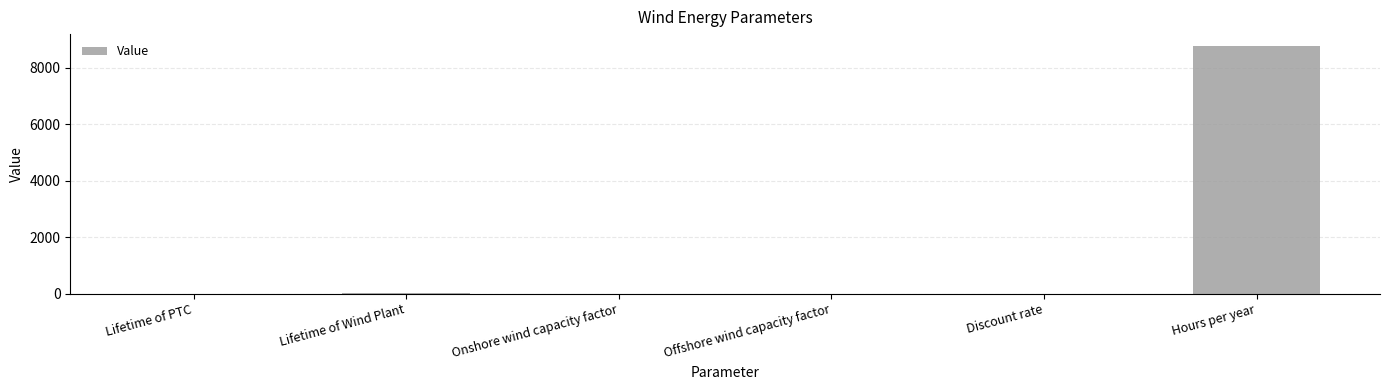

Which label corresponds to the largest value in the chart?

Hours per year